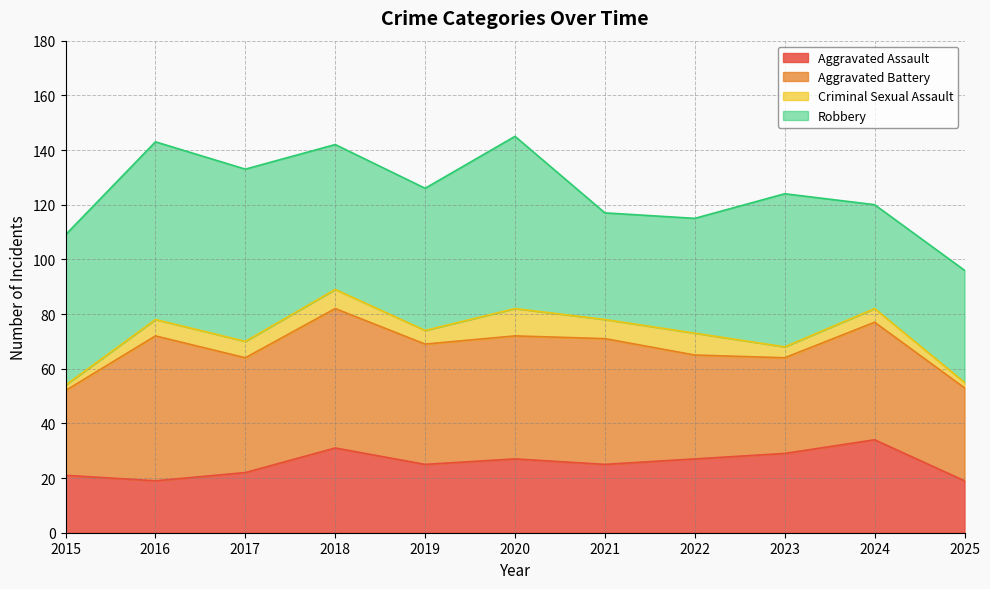

How many data points does each series have?

11